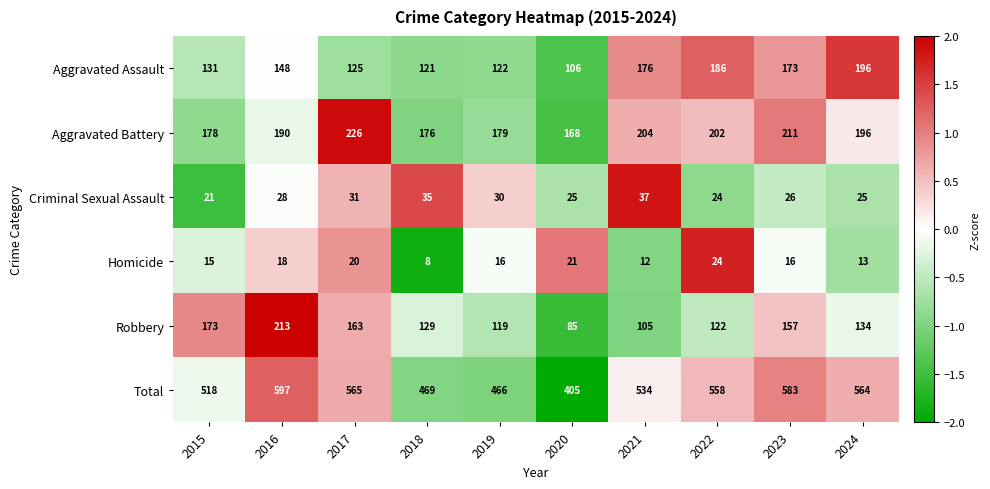

At which category is the sum across all series the highest?

2016